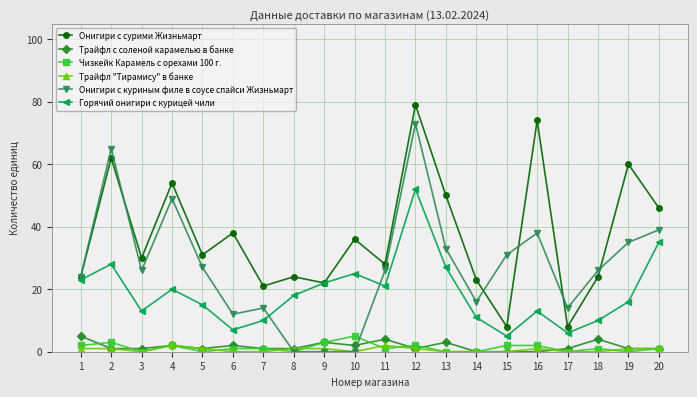

Is it true that Онигири с сурими Жизньмарт equals 75 at 20?

False